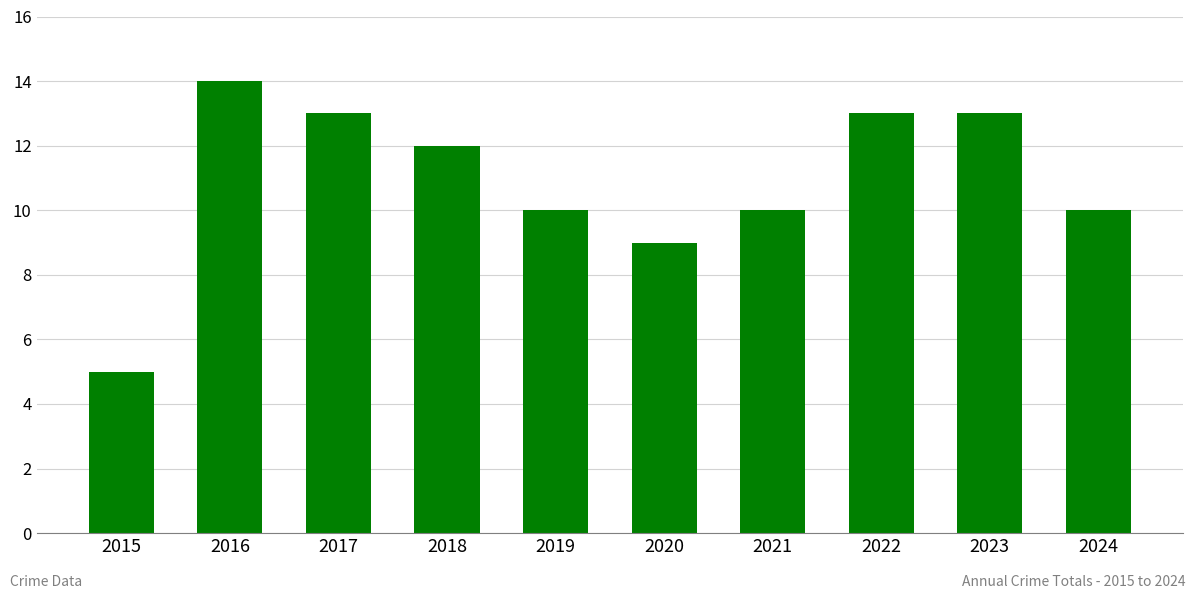

Are the bars grouped side by side (vs. stacked)?

No